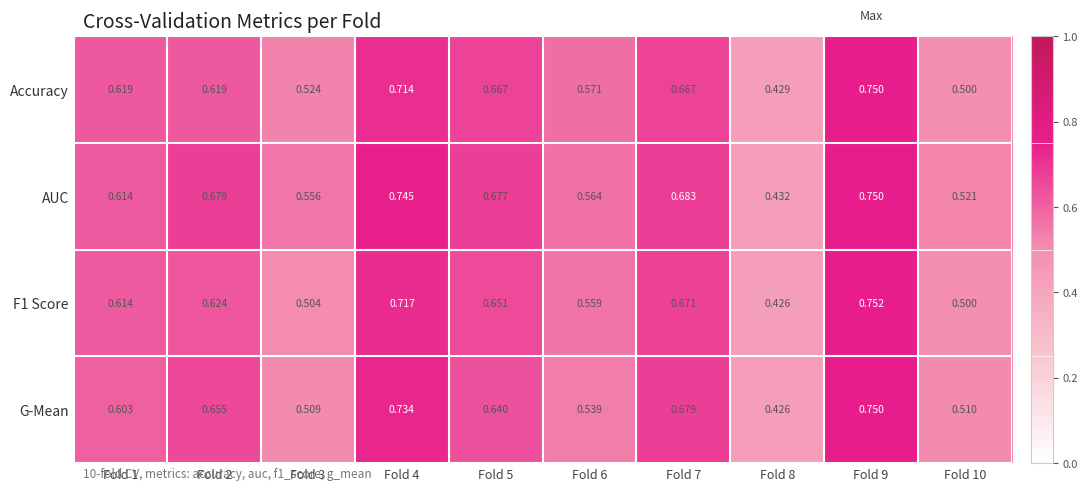

Which series changed the most between Fold 5 and Fold 9?

G-Mean